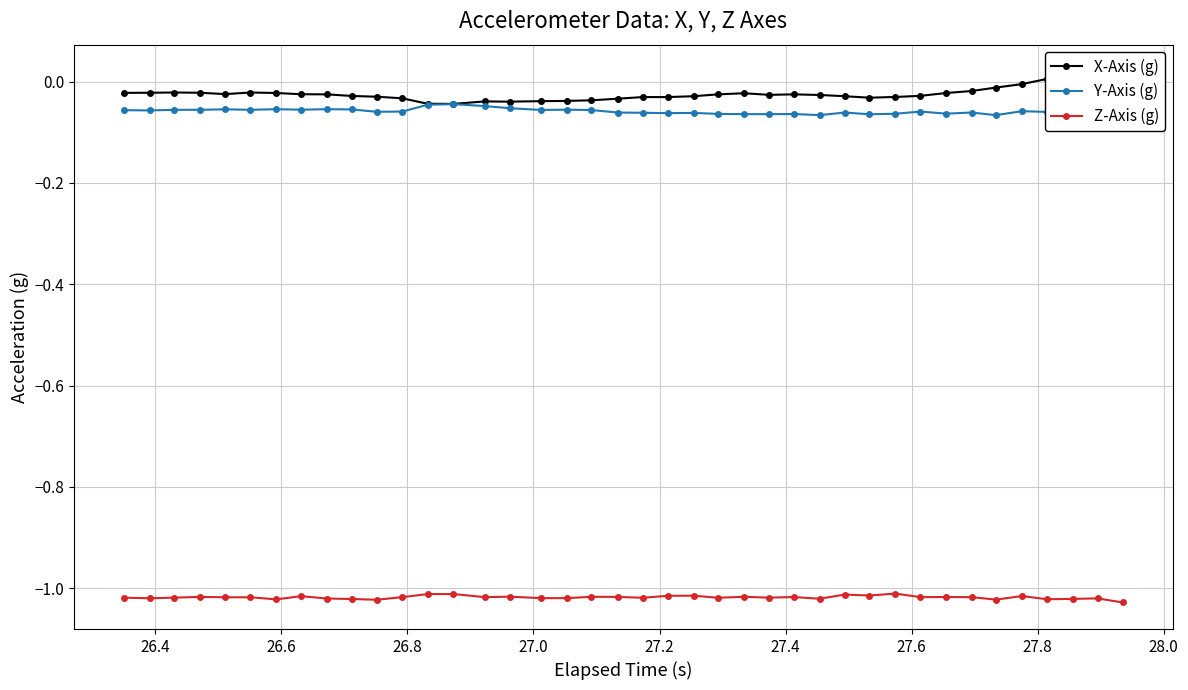

True or false: Y-Axis (g) and Z-Axis (g) intersect in this chart.

False